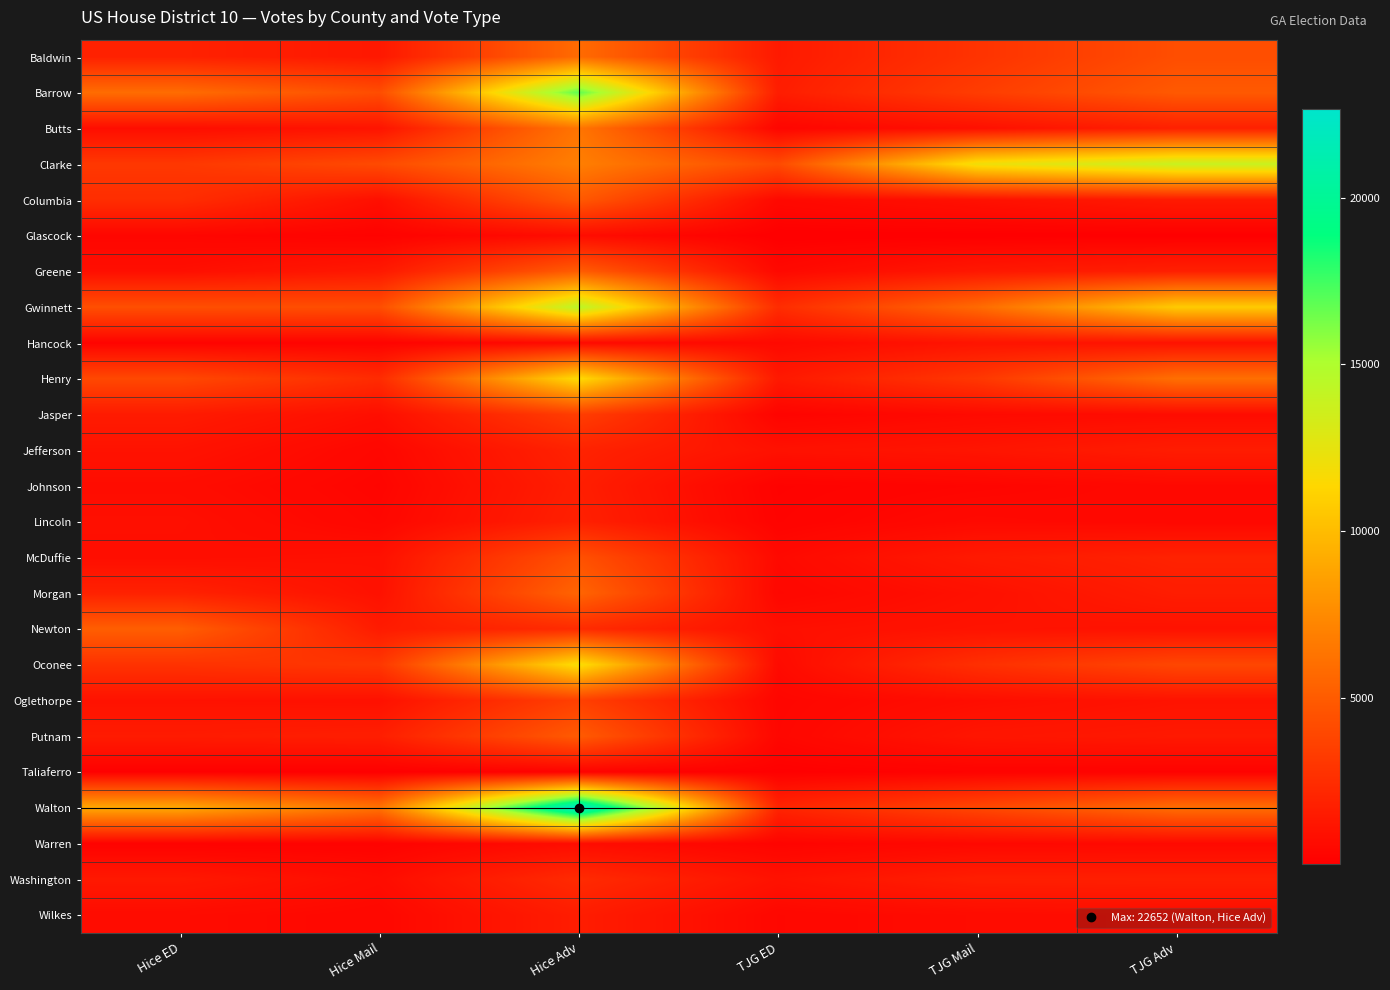

Reading left to right, transcribe all the data shown in this chart.

Baldwin: Hice ED=1880	Hice Mail=1362	Hice Adv=5846	TJG ED=1478	TJG Mail=2829	TJG Adv=4298
Barrow: Hice ED=5917	Hice Mail=4239	Hice Adv=16801	TJG ED=1654	TJG Mail=3366	TJG Adv=4908
Butts: Hice ED=806	Hice Mail=1144	Hice Adv=6367	TJG ED=368	TJG Mail=920	TJG Adv=1822
Clarke: Hice ED=3111	Hice Mail=4109	Hice Adv=6889	TJG ED=4082	TJG Mail=12030	TJG Adv=13905
Columbia: Hice ED=2550	Hice Mail=900	Hice Adv=4878	TJG ED=548	TJG Mail=978	TJG Adv=1504
Glascock: Hice ED=392	Hice Mail=197	Hice Adv=764	TJG ED=37	TJG Mail=52	TJG Adv=55
Greene: Hice ED=867	Hice Mail=1407	Hice Adv=5099	TJG ED=541	TJG Mail=1351	TJG Adv=1778
Gwinnett: Hice ED=4340	Hice Mail=4267	Hice Adv=14460	TJG ED=2491	TJG Mail=5795	TJG Adv=10735
Hancock: Hice ED=271	Hice Mail=257	Hice Adv=634	TJG ED=591	TJG Mail=1162	TJG Adv=1059
Henry: Hice ED=3998	Hice Mail=2425	Hice Adv=11581	TJG ED=1426	TJG Mail=3069	TJG Adv=6071
Jasper: Hice ED=1524	Hice Mail=841	Hice Adv=3438	TJG ED=287	TJG Mail=629	TJG Adv=728
Jefferson: Hice ED=1073	Hice Mail=454	Hice Adv=1950	TJG ED=1008	TJG Mail=1204	TJG Adv=1614
Johnson: Hice ED=753	Hice Mail=334	Hice Adv=1714	TJG ED=199	TJG Mail=352	TJG Adv=554
Lincoln: Hice ED=899	Hice Mail=436	Hice Adv=1832	TJG ED=248	TJG Mail=607	TJG Adv=489
McDuffie: Hice ED=831	Hice Mail=940	Hice Adv=4468	TJG ED=589	TJG Mail=1459	TJG Adv=1937
Morgan: Hice ED=1896	Hice Mail=1004	Hice Adv=5502	TJG ED=460	TJG Mail=956	TJG Adv=1640
Newton: Hice ED=5161	Hice Mail=1545	Hice Adv=2421	TJG ED=900	TJG Mail=1114	TJG Adv=1053
Oconee: Hice ED=2810	Hice Mail=3047	Hice Adv=11783	TJG ED=635	TJG Mail=2639	TJG Adv=3911
Oglethorpe: Hice ED=1052	Hice Mail=982	Hice Adv=3551	TJG ED=394	TJG Mail=814	TJG Adv=1108
Putnam: Hice ED=1557	Hice Mail=1729	Hice Adv=4988	TJG ED=435	TJG Mail=1239	TJG Adv=1424
Taliaferro: Hice ED=102	Hice Mail=62	Hice Adv=199	TJG ED=90	TJG Mail=211	TJG Adv=197
Walton: Hice ED=9030	Hice Mail=6221	Hice Adv=22652	TJG ED=2029	TJG Mail=3937	TJG Adv=5975
Warren: Hice ED=189	Hice Mail=212	Hice Adv=765	TJG ED=291	TJG Mail=529	TJG Adv=586
Washington: Hice ED=1407	Hice Mail=735	Hice Adv=2392	TJG ED=1041	TJG Mail=1721	TJG Adv=1758
Wilkes: Hice ED=711	Hice Mail=484	Hice Adv=1638	TJG ED=470	TJG Mail=713	TJG Adv=829